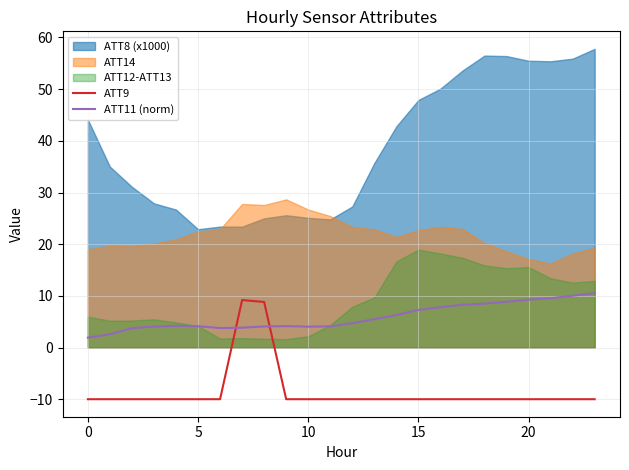

What is the average value of the ATT9 series?

-8.4